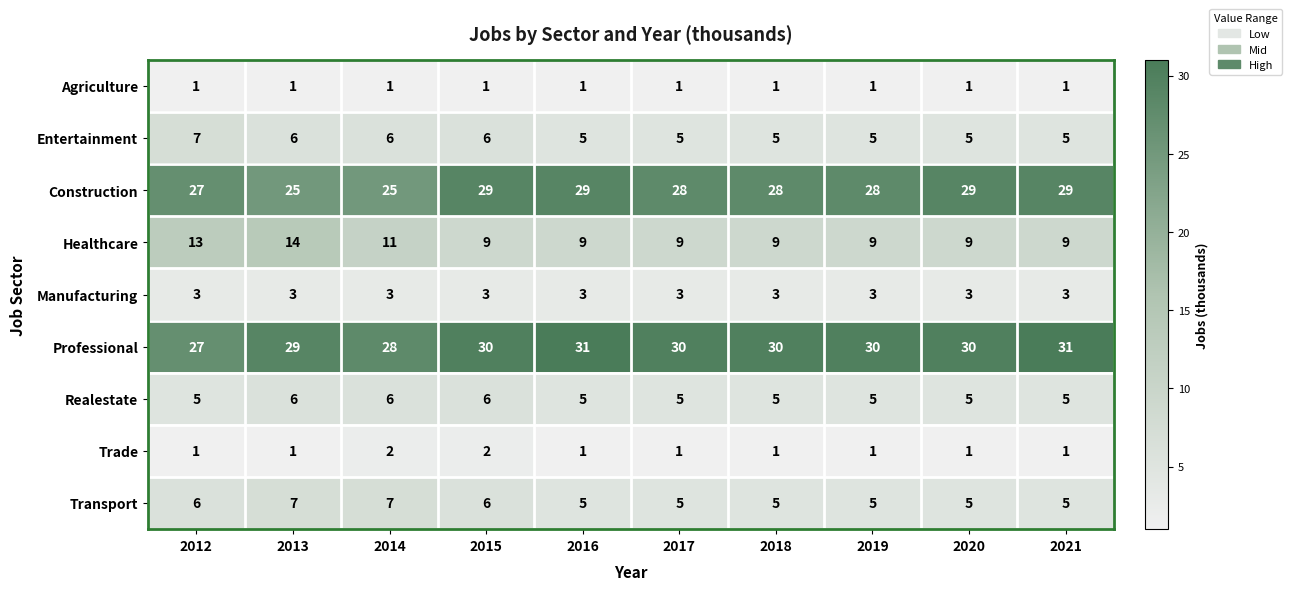

What is the lowest value of the Construction series?

25